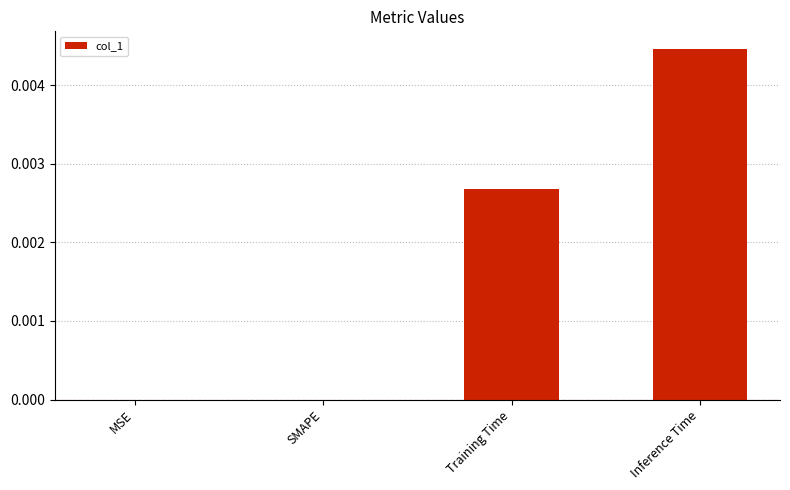

True or false: the data shows 0.0 at Training Time.

True